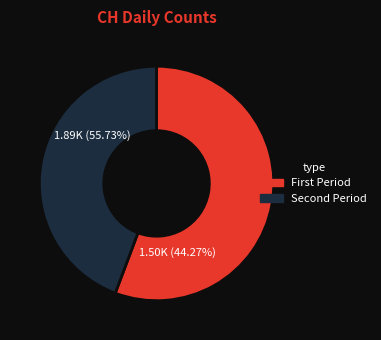

The 2020-07-06 slice represents 9% of the pie. True or false?

False